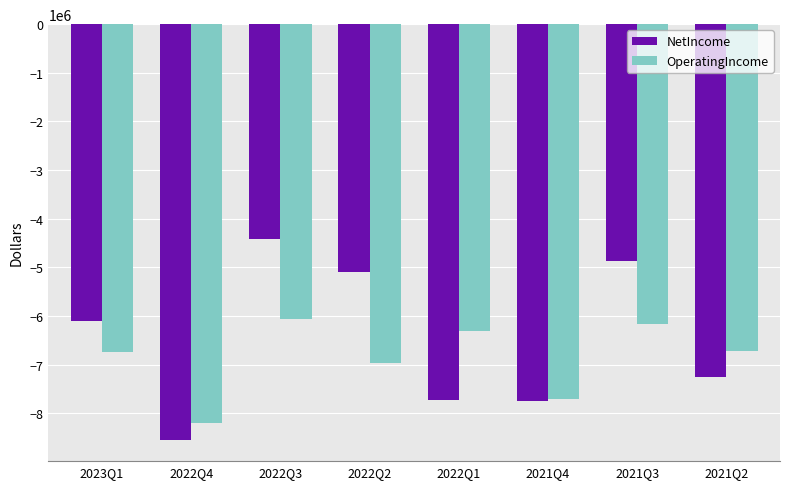

At 2021Q3, list the series in order from smallest to largest.

OperatingIncome, NetIncome